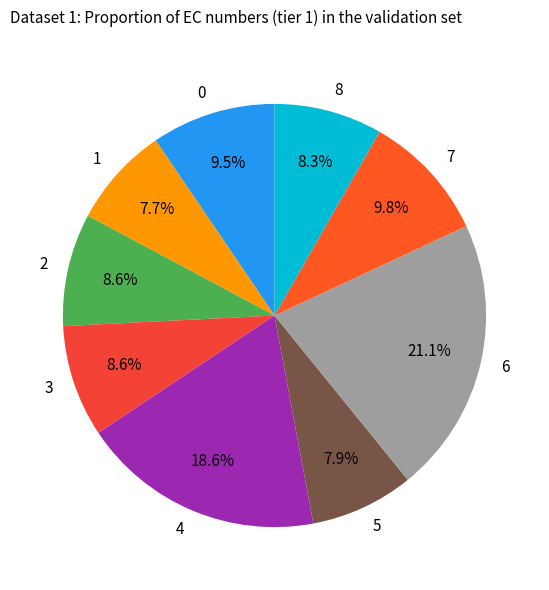

To the nearest percent, what is the combined percentage of 1 and 5?

16%